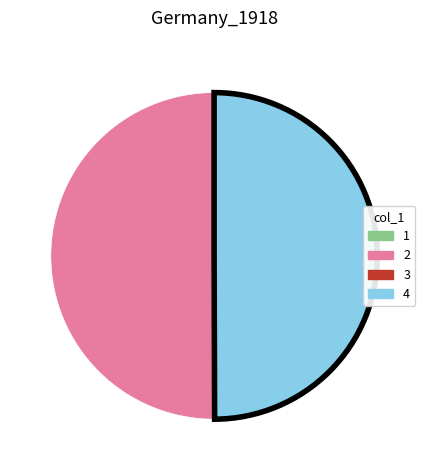

The 2 slice represents 50% of the pie. True or false?

True